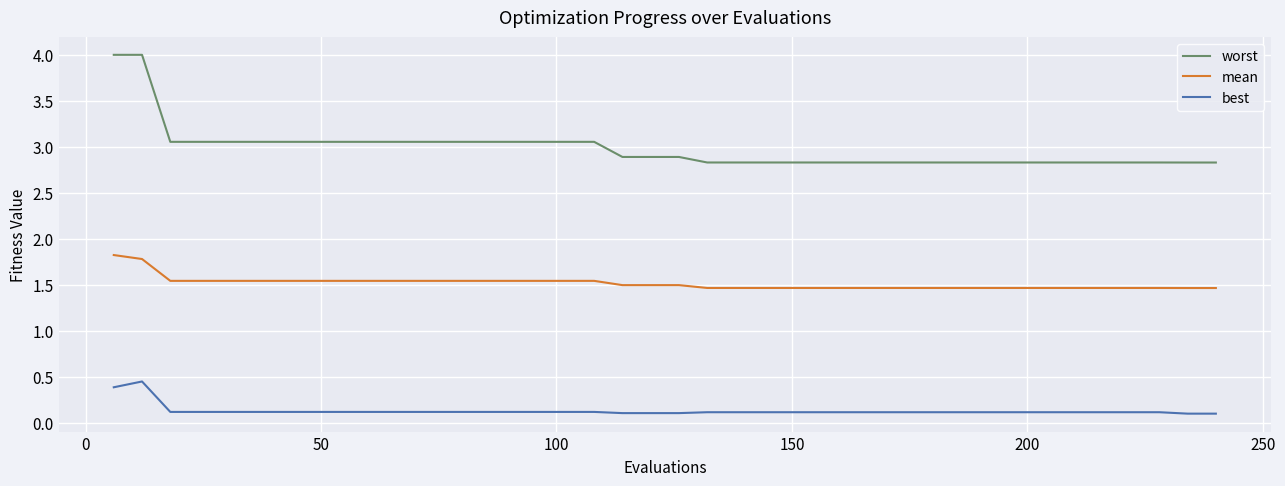

True or false: best and mean intersect in this chart.

False